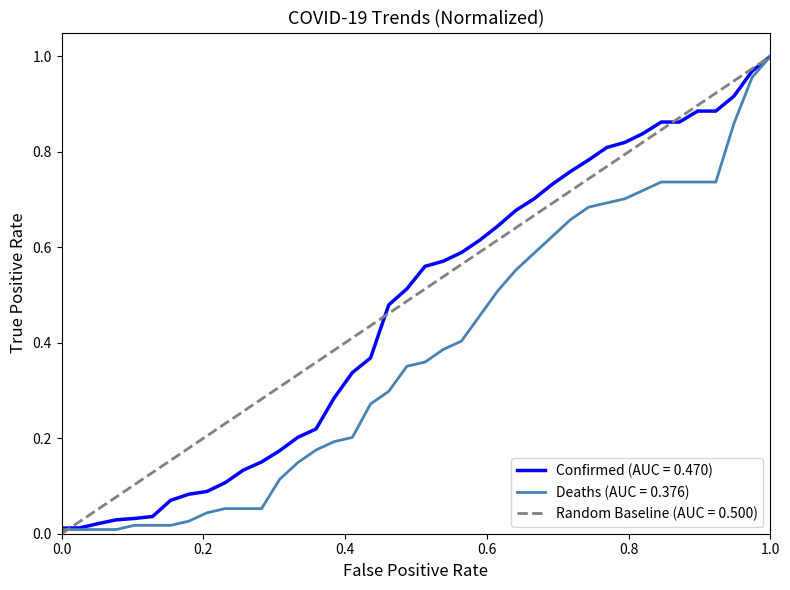

Rank the series by their average value, from highest to lowest.

Random Baseline (AUC = 0.500), Confirmed (AUC = 0.470), Deaths (AUC = 0.376)